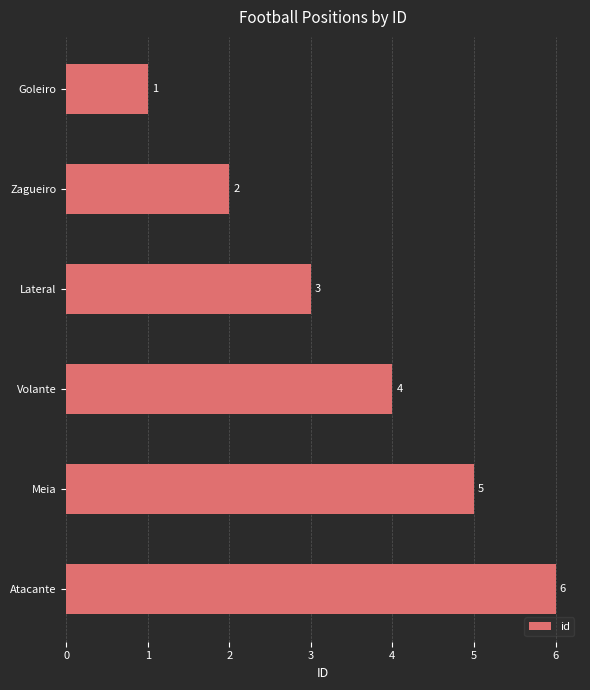

List the labels in order of value, largest first.

Atacante, Meia, Volante, Lateral, Zagueiro, Goleiro